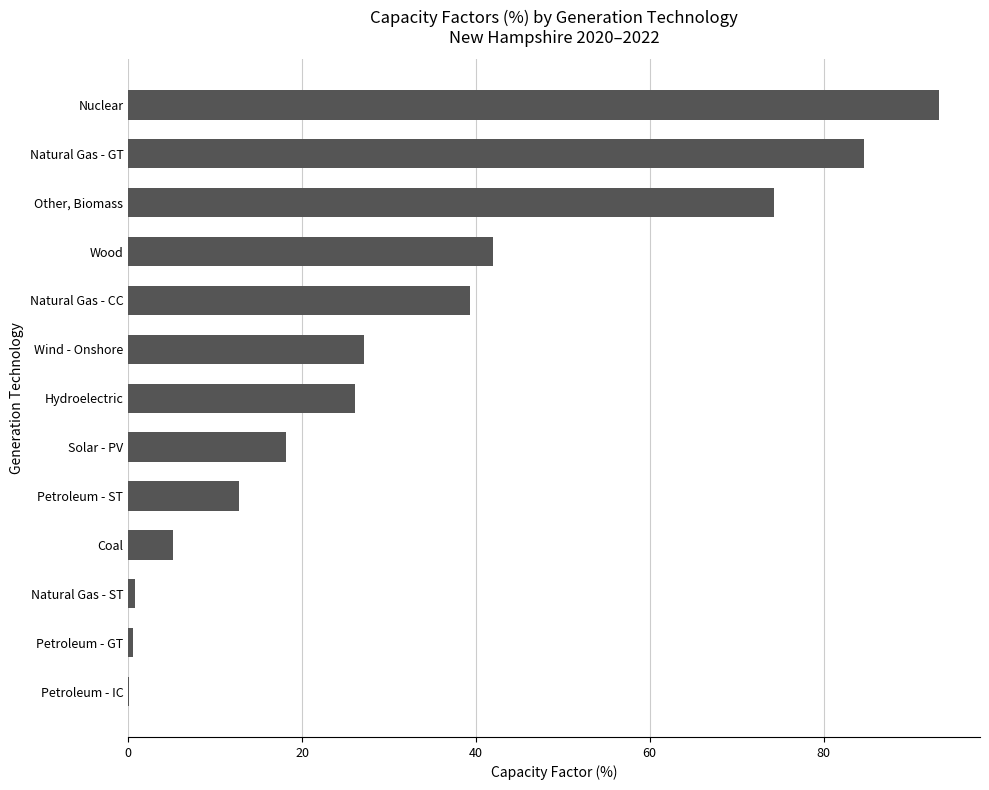

Are the bars horizontal?

Yes